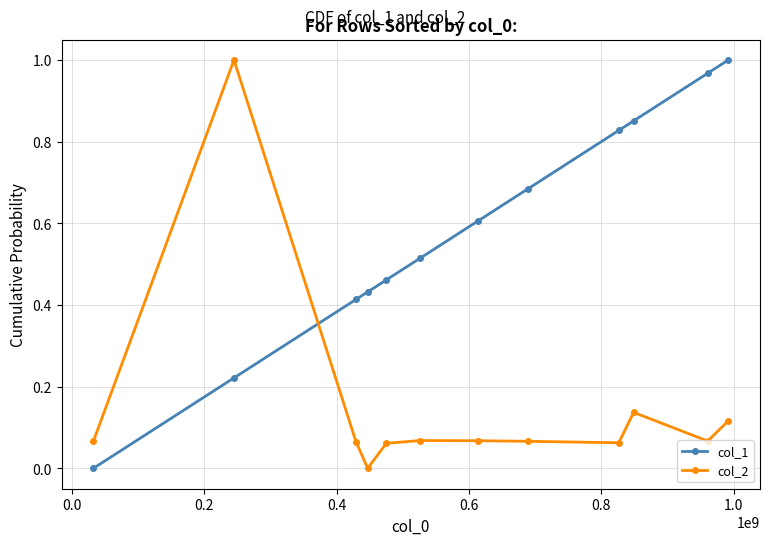

Which series ends up on top after the final intersection of col_1 and col_2?

col_1